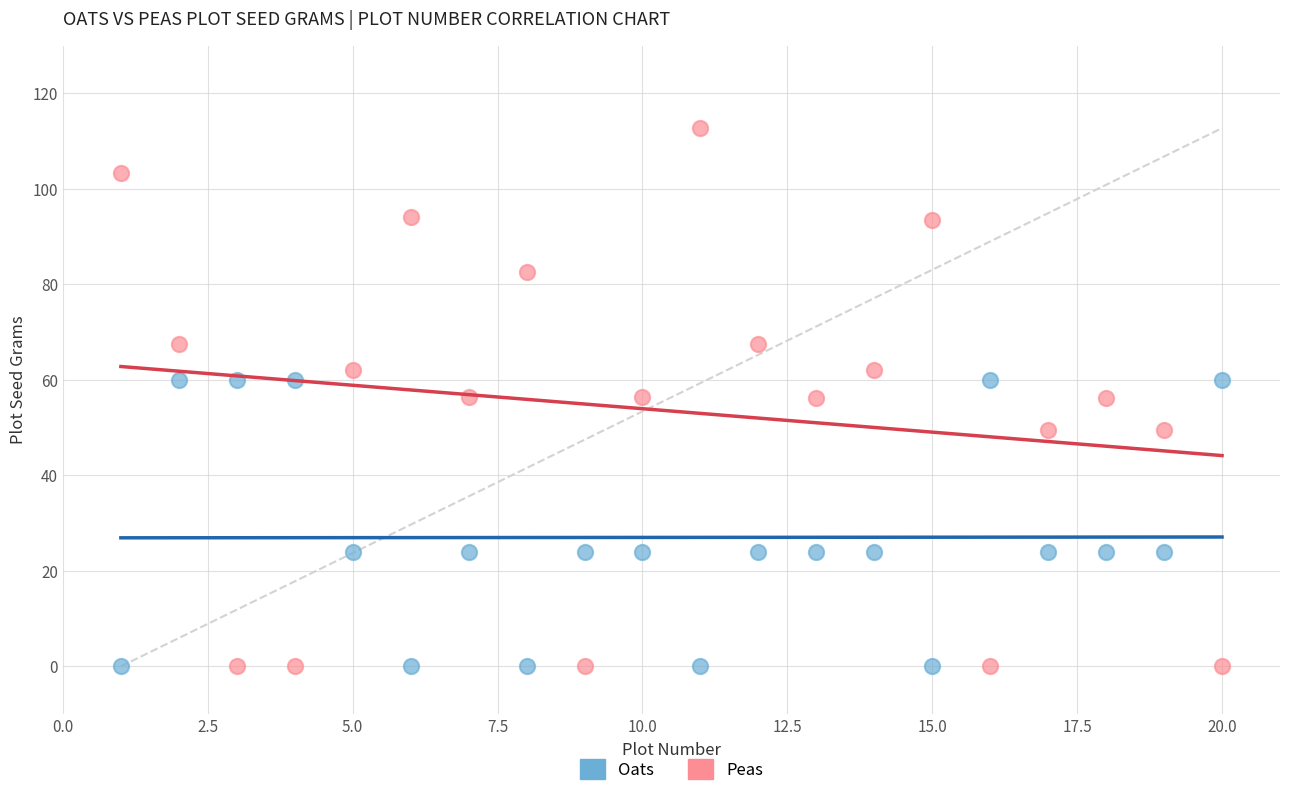

Which series reaches the maximum Y coordinate?

Peas